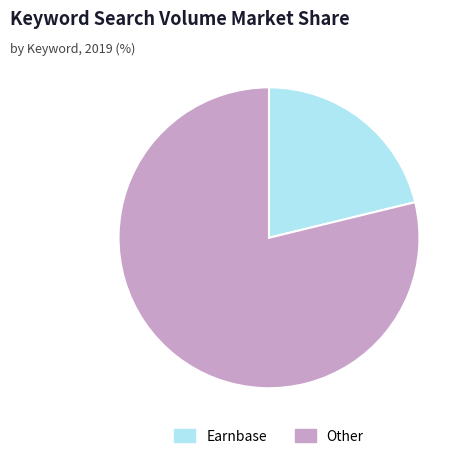

Is there any slice that represents more than half of the pie?

Yes